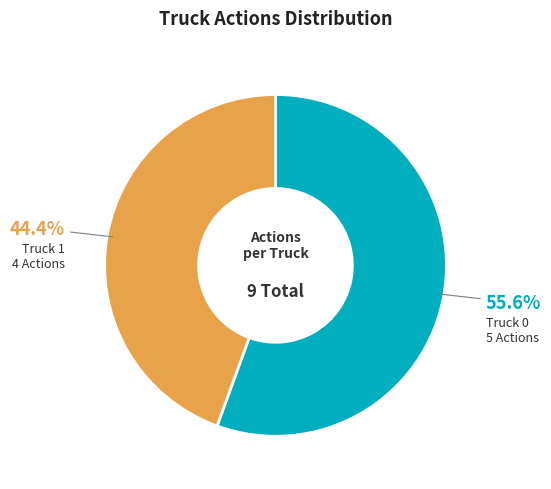

How many slices are in this pie chart?

2